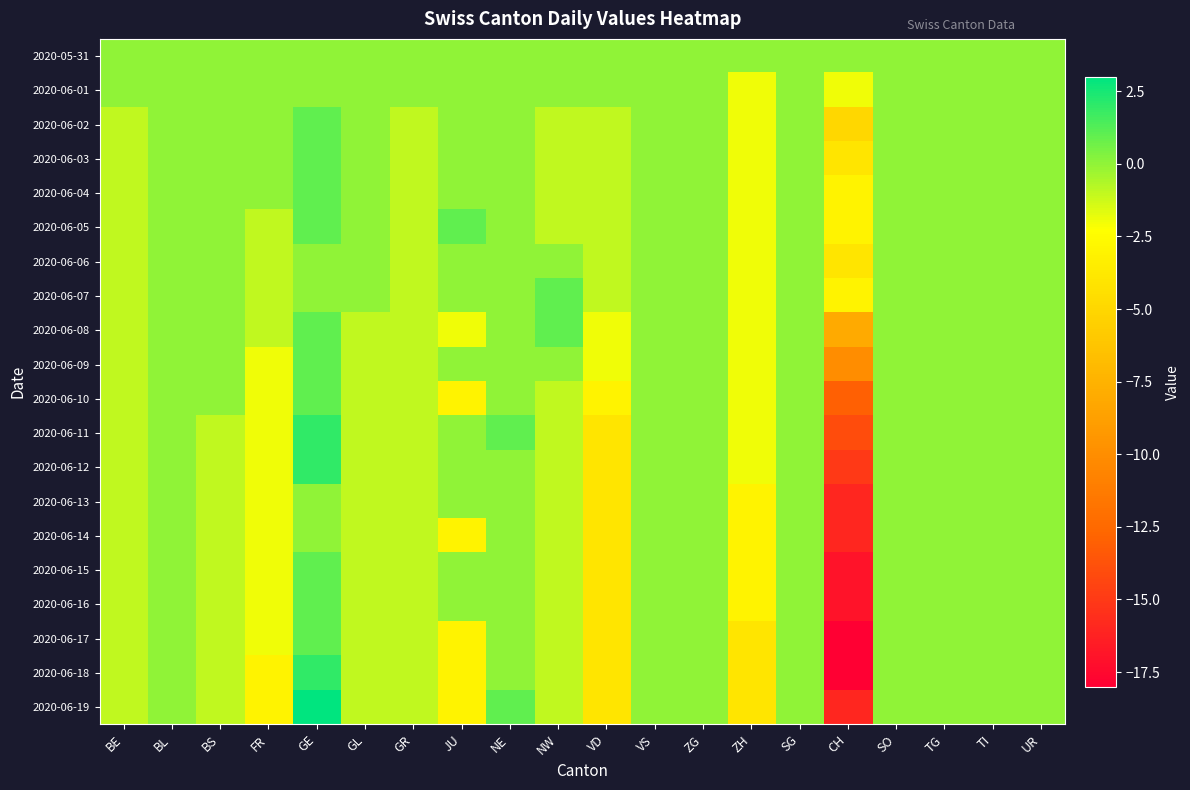

At which category is the sum across all series the highest?

GE